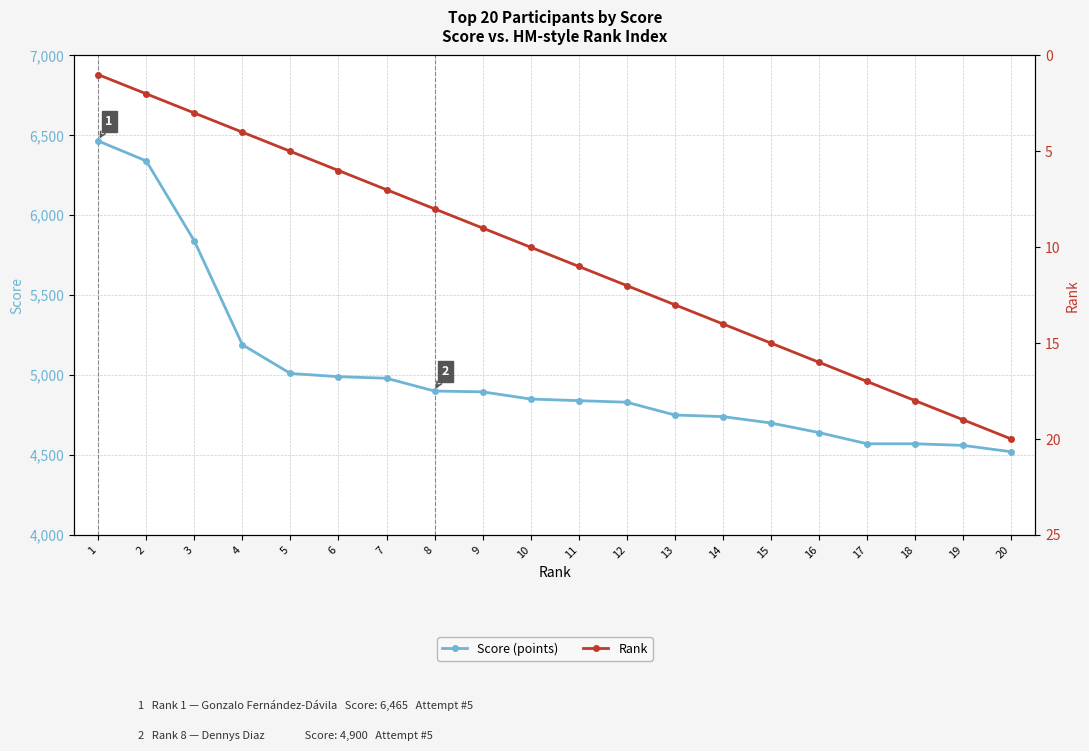

What is the difference between the highest and lowest values at 16?

4624